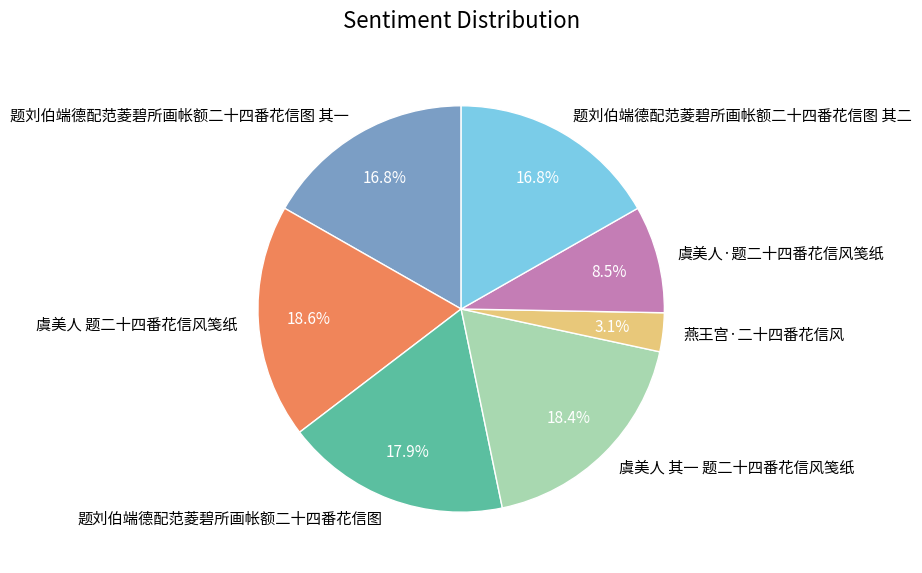

What portion of the pie excludes 虞美人 题二十四番花信风笺纸?

81.4%